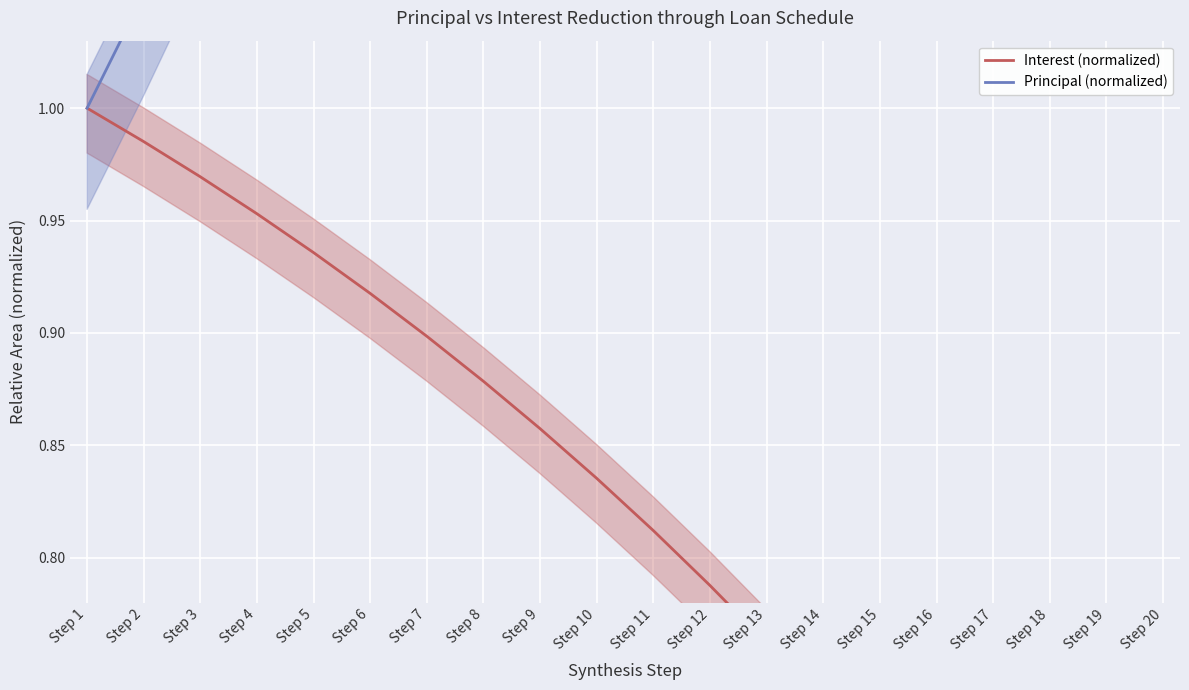

True or false: Interest (normalized) has a value of 1.5 at Step 10.

False